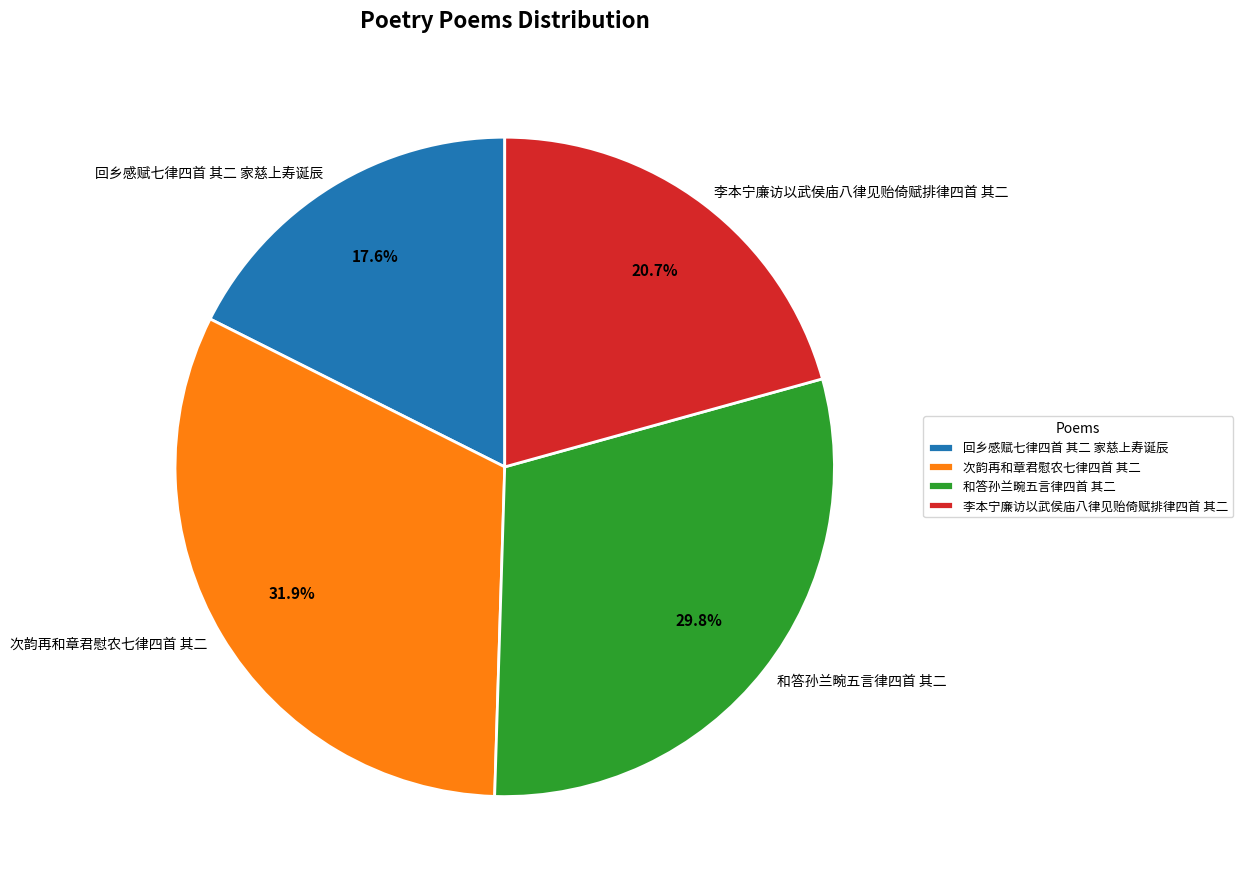

What percentage is the 次韵再和章君慰农七律四首 其二 slice, to the nearest percent?

32%